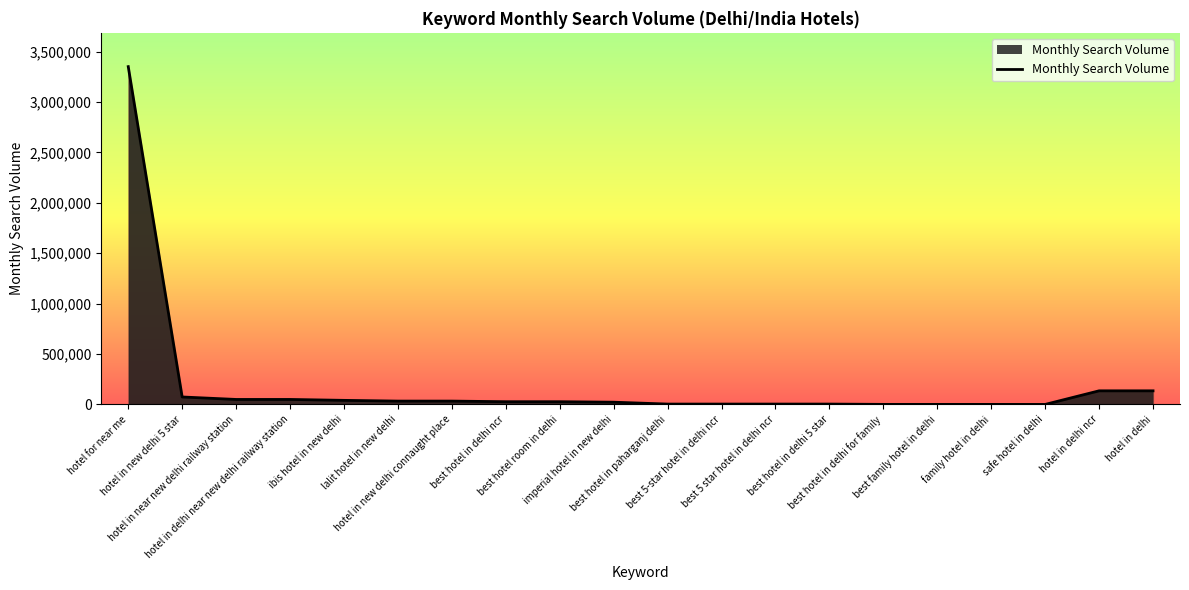

What is the greatest value displayed?

3350000